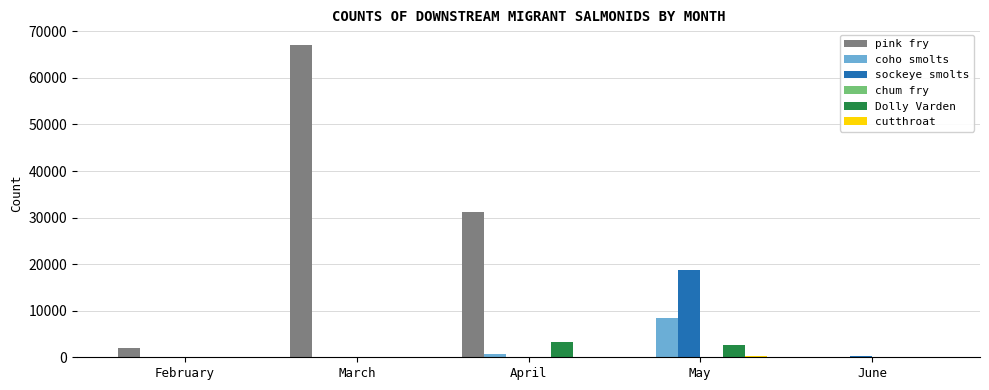

The coho smolts series shows 11114 at May. True or false?

False